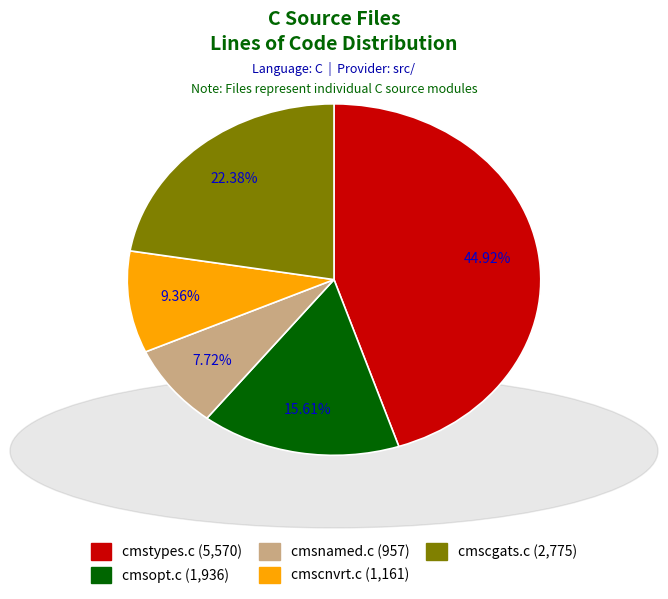

What portion of the pie excludes cmstypes.c?

55.1%